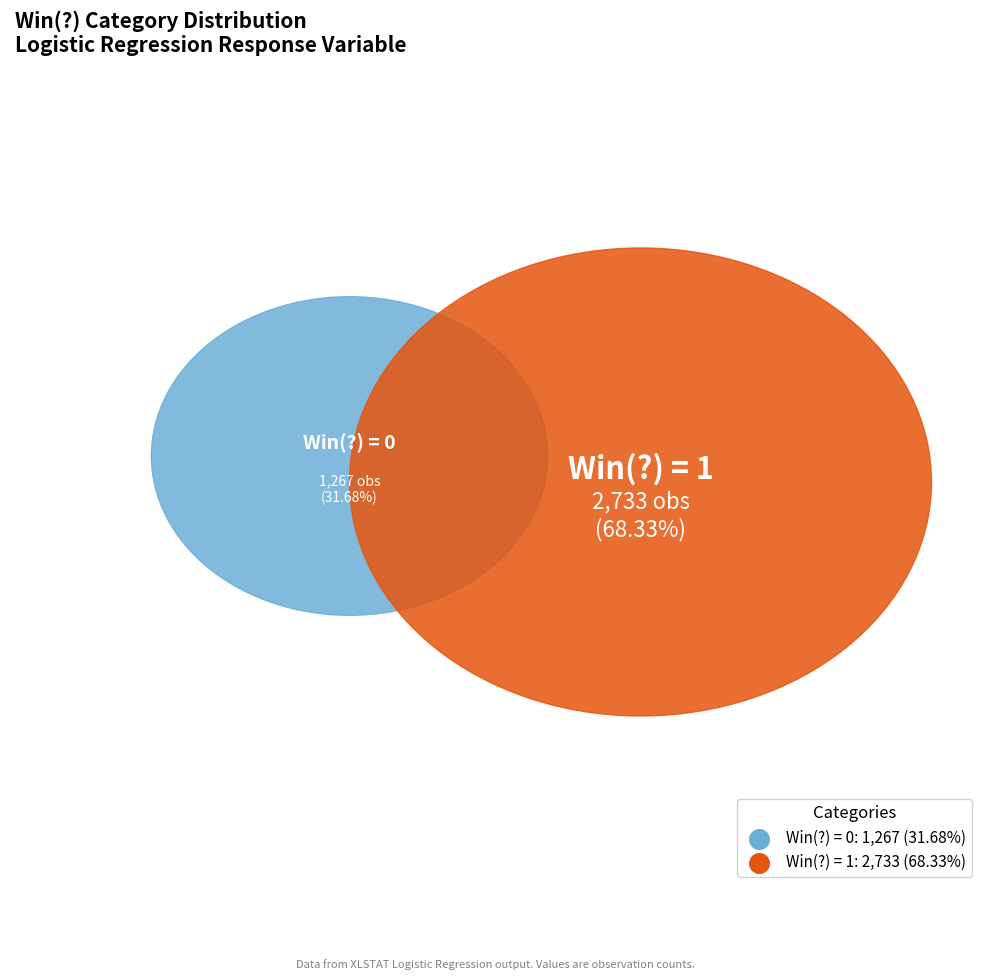

What is the smallest slice in the pie chart?

Win(?) = 0